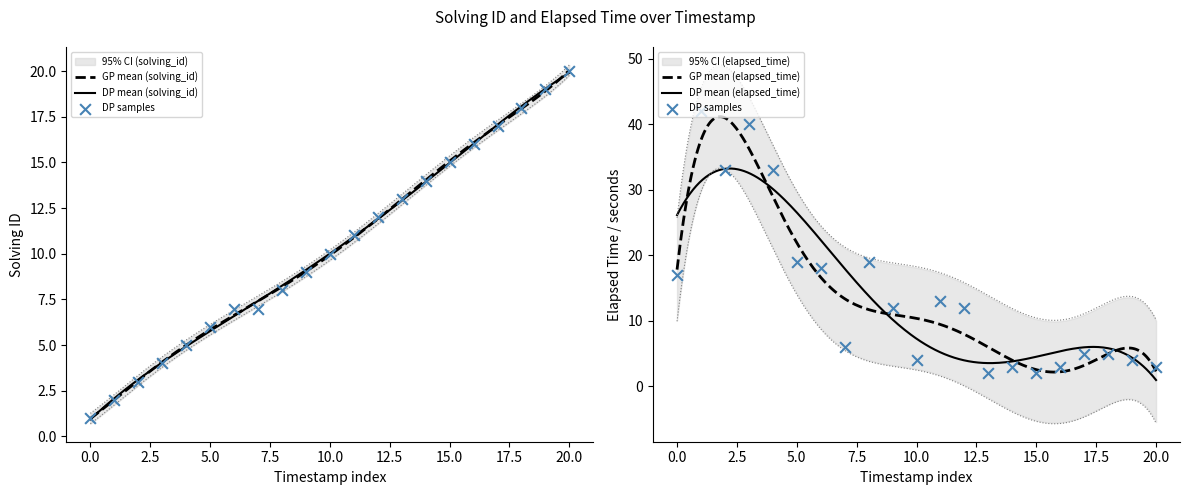

Is the value of solving_id at 1564054865325 greater than the value of elapsed_time at 1564055441508?

No